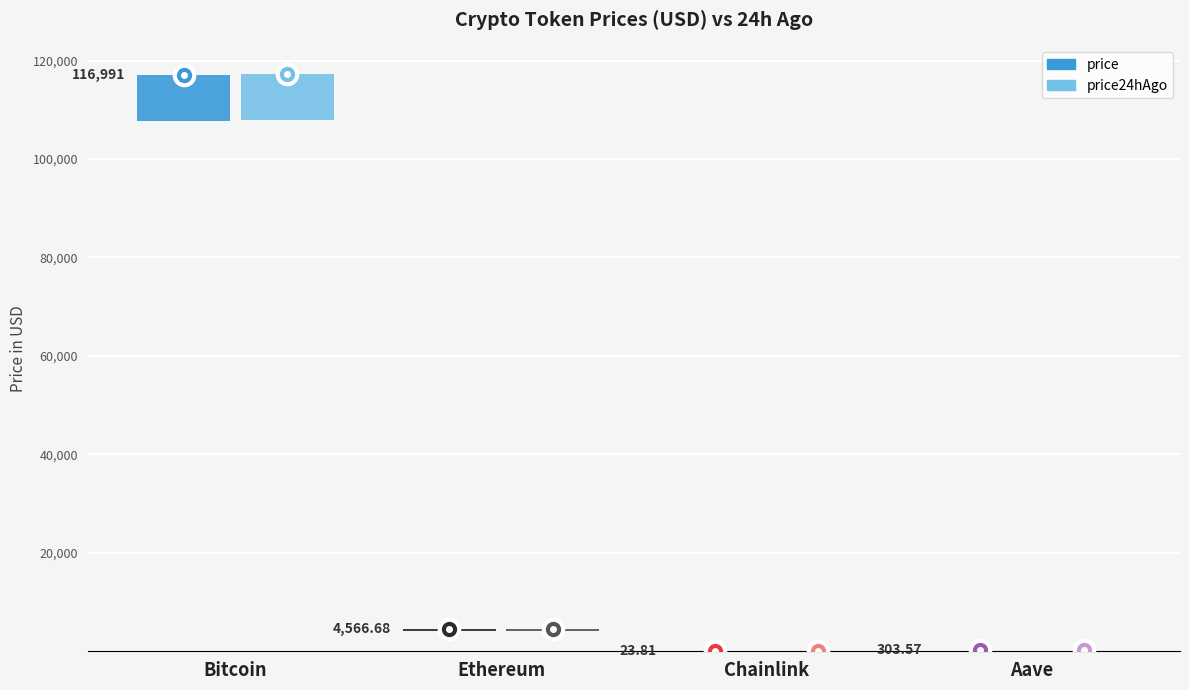

Rank the series by their maximum value, from lowest to highest.

price, price24hAgo